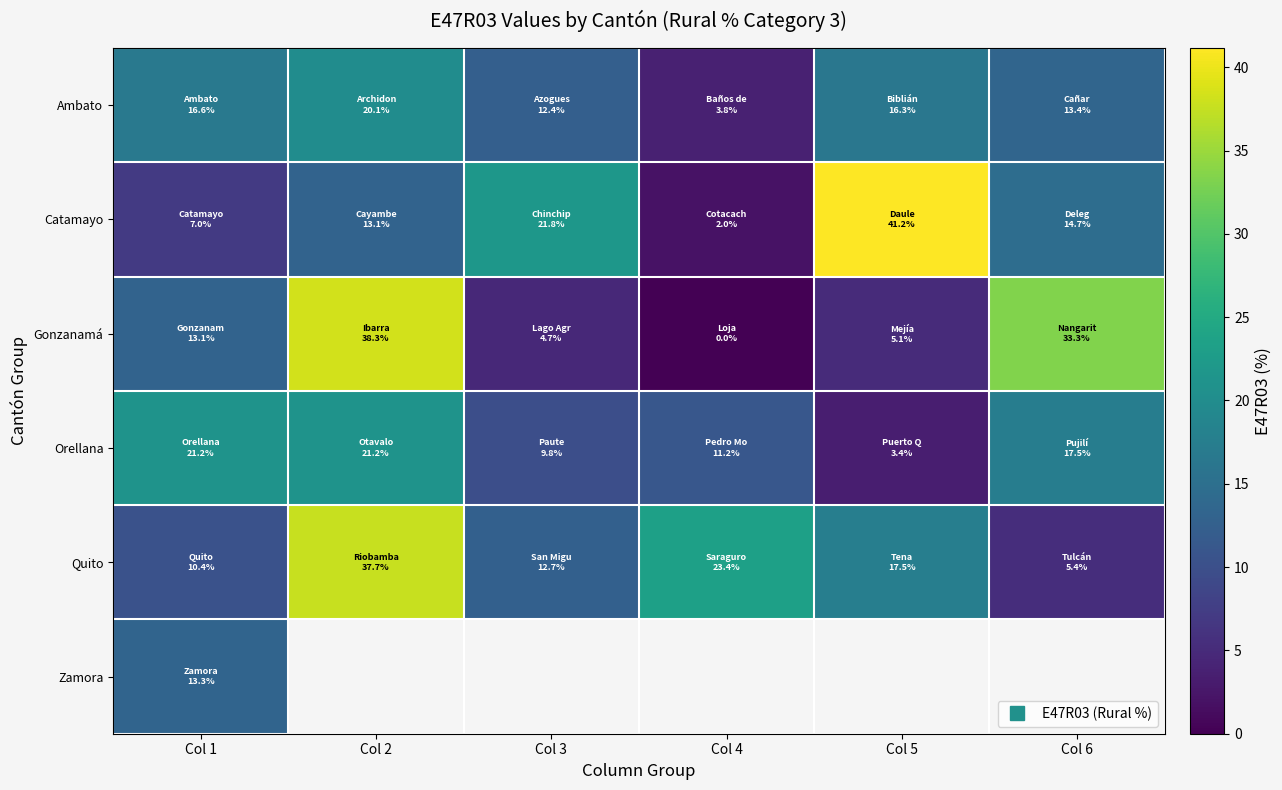

Which label corresponds to the smallest value in the chart?

Col 4